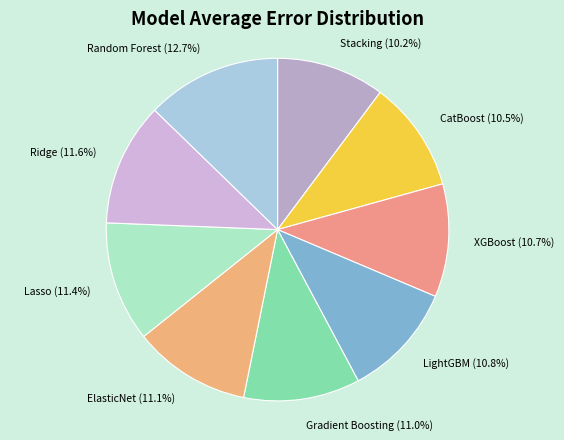

Approximately how many times larger is the value at ElasticNet compared to LightGBM?

1.0